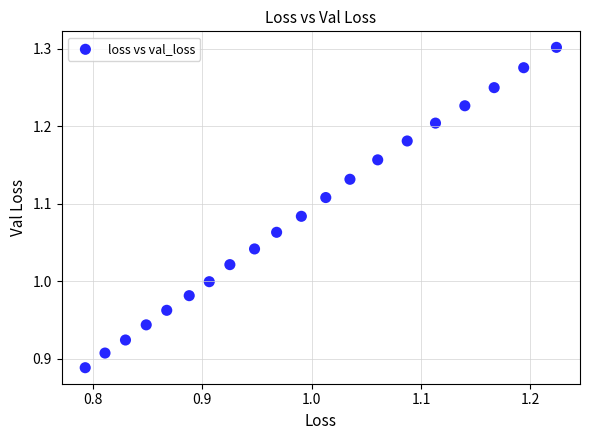

What is the range of Y values (max minus min)?

0.4